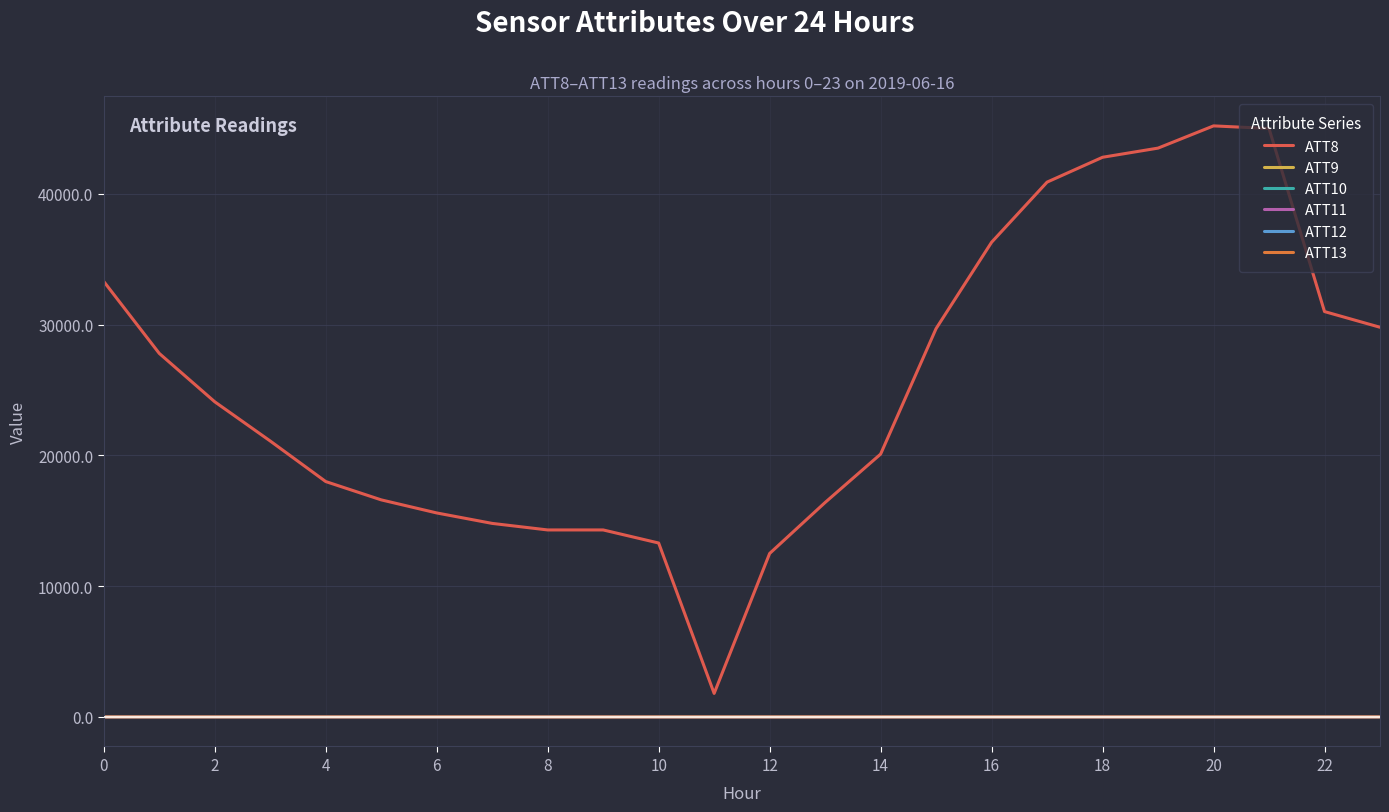

Does the chart have visible grid lines?

Yes